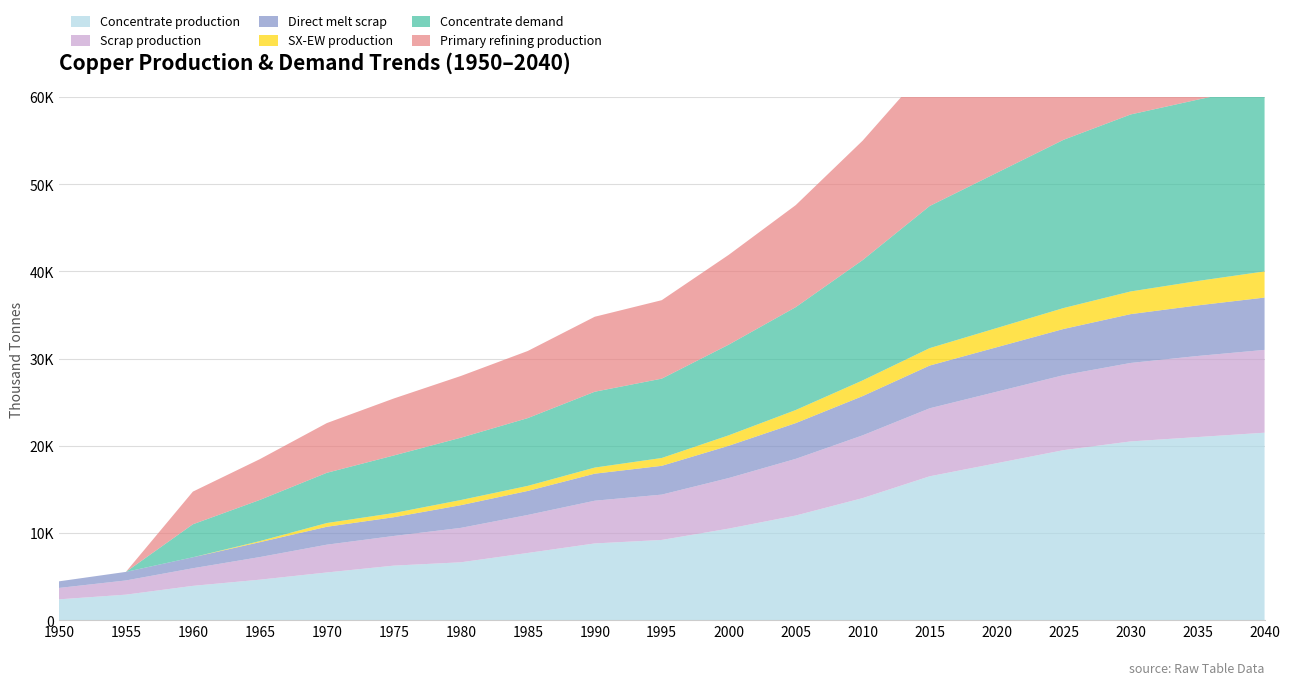

Reading left to right, extract all data points from this chart.

Concentrate production: 2385.7	2926.2	3933.3	4643.5	5470.3	6254.7	6636.1	7706.8	8800.0	9200.0	10500.0	12000.0	14000.0	16500.0	18000.0	19500.0	20500.0	21000.0	21500.0
Scrap production: 1308.7	1627.9	2021.8	2593.1	3186.9	3401.8	3946.5	4360.8	4900.0	5200.0	5800.0	6500.0	7200.0	7800.0	8200.0	8600.0	9000.0	9300.0	9500.0
Direct melt scrap: 756.1	981.9	1257.2	1705.9	2053.6	2150.8	2603.1	2753.6	3100.0	3300.0	3700.0	4100.0	4500.0	4900.0	5100.0	5300.0	5600.0	5800.0	6000.0
SX-EW production: 0.0	0.0	0.0	125.5	429.7	480.3	590.9	581.2	700.0	900.0	1200.0	1500.0	1800.0	2000.0	2200.0	2400.0	2600.0	2800.0	3000.0
Concentrate demand: 0.0	0.0	3784.0	4723.2	5760.6	6601.9	7149.1	7774.8	8700.0	9100.0	10400.0	11800.0	13800.0	16300.0	17800.0	19300.0	20300.0	20800.0	21300.0
Primary refining production: 0.0	0.0	3746.1	4675.9	5703.0	6535.9	7077.6	7697.0	8600.0	9000.0	10300.0	11700.0	13700.0	16200.0	17700.0	19200.0	20200.0	20700.0	21200.0